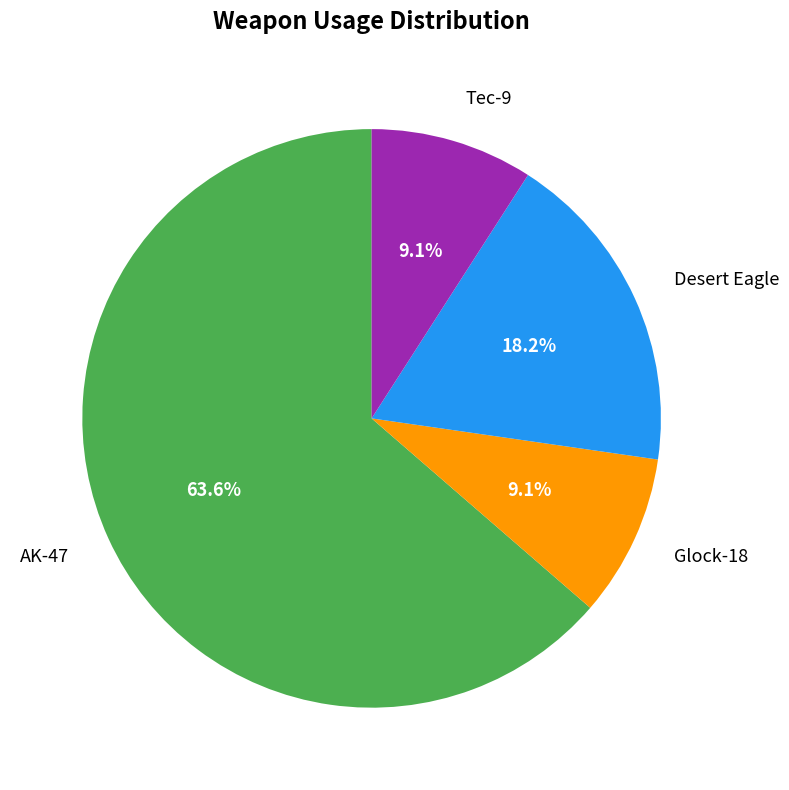

What portion of the pie excludes AK-47?

36.4%